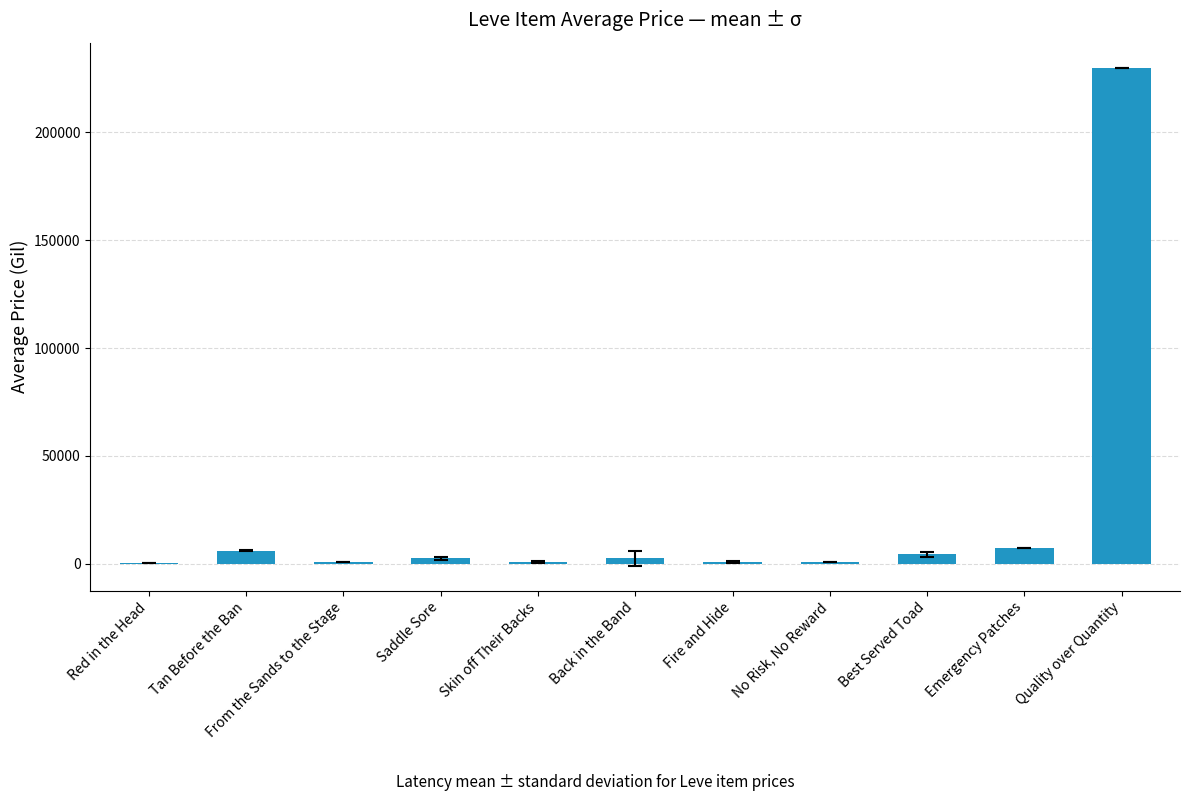

What is the approximate value at Fire and Hide?

953.1